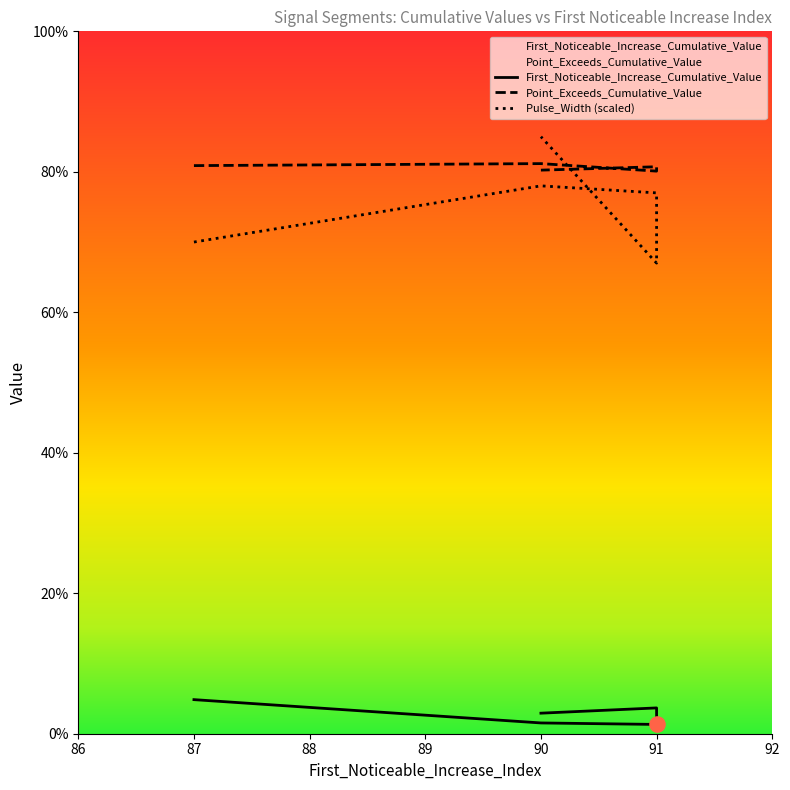

Which series contains the highest Y value?

Pulse_Width (scaled)